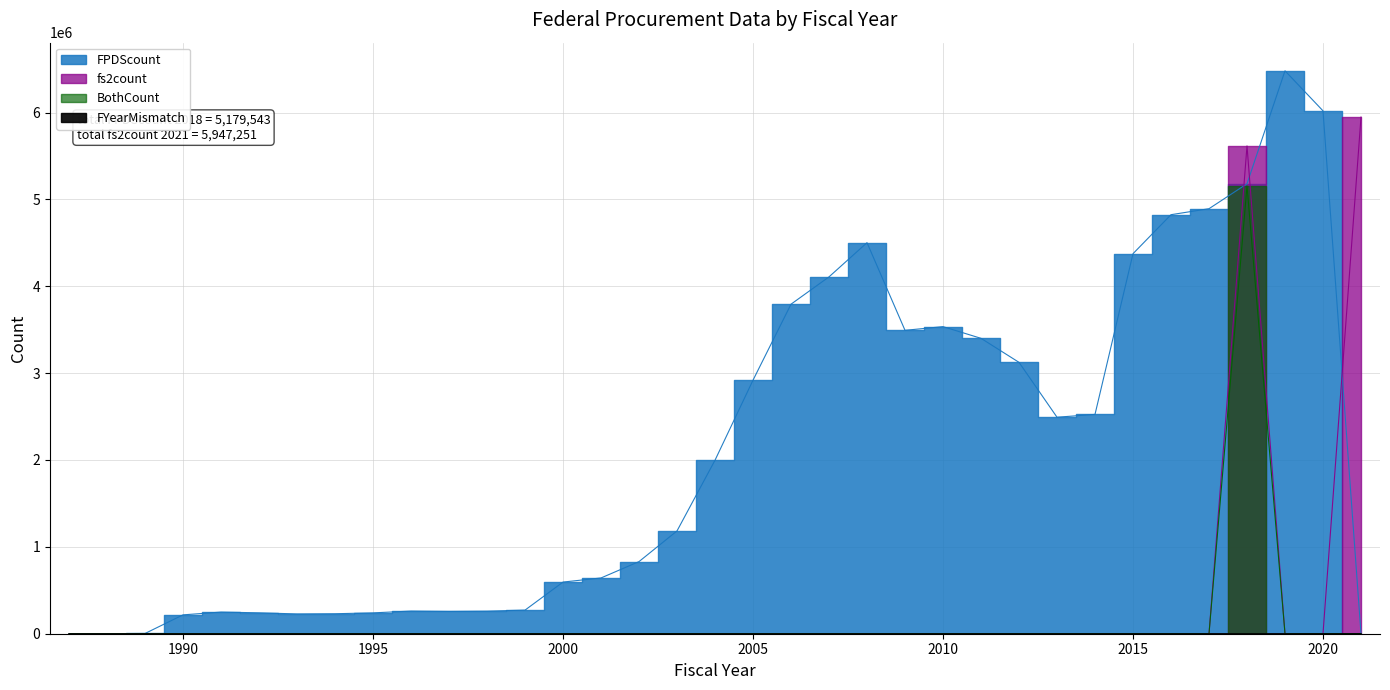

What is the average value of the BothCount series?

147271